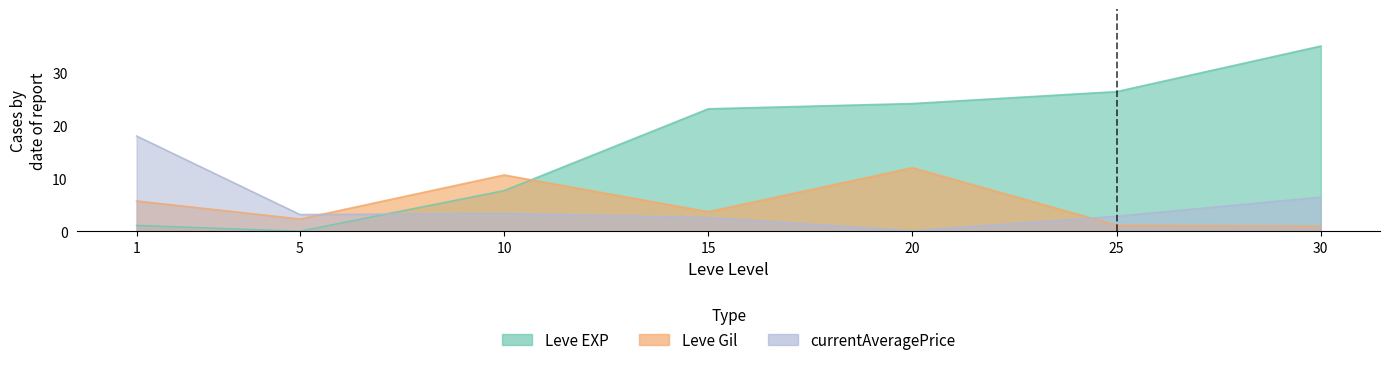

Rank the series by their maximum value, from highest to lowest.

Leve EXP, currentAveragePrice, Leve Gil